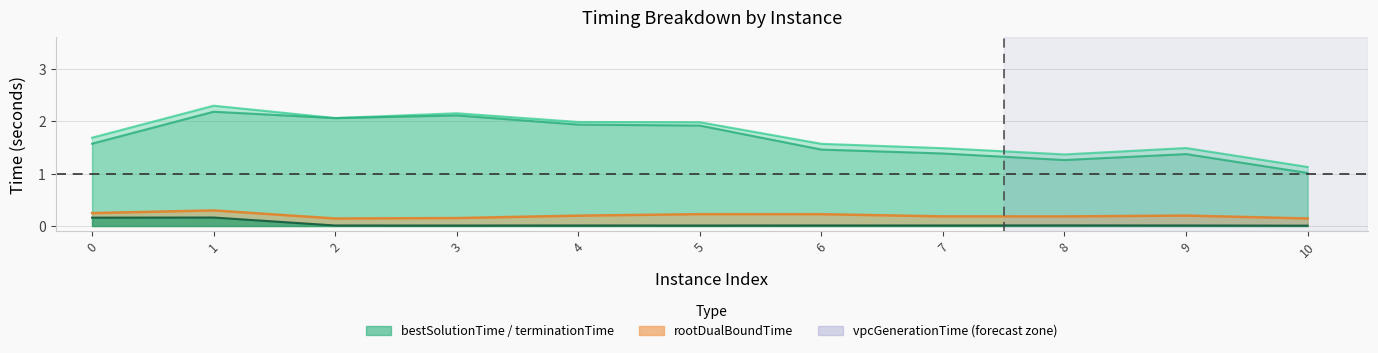

At which category does vpcGenerationTime reach its first local valley?

2